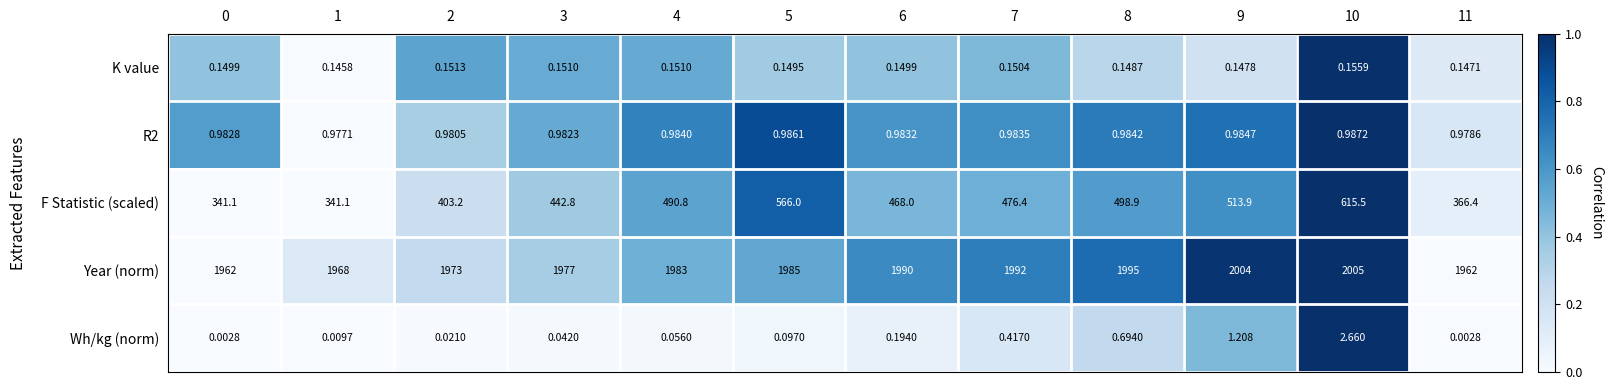

Is the value of F Statistic (scaled) at 7 greater than the value of Year (norm) at 0?

No